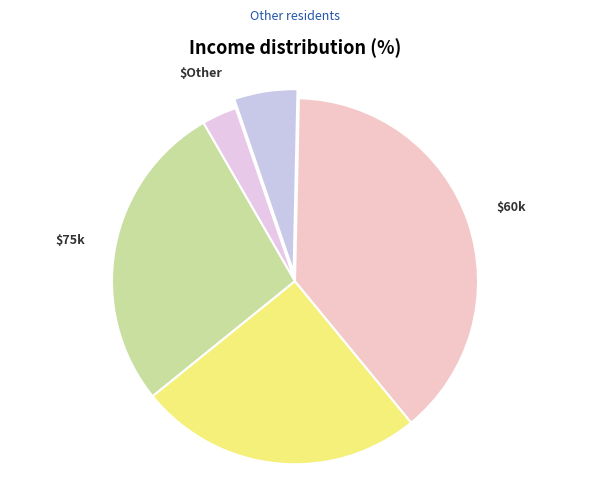

The $Other slice represents 3% of the pie. True or false?

True